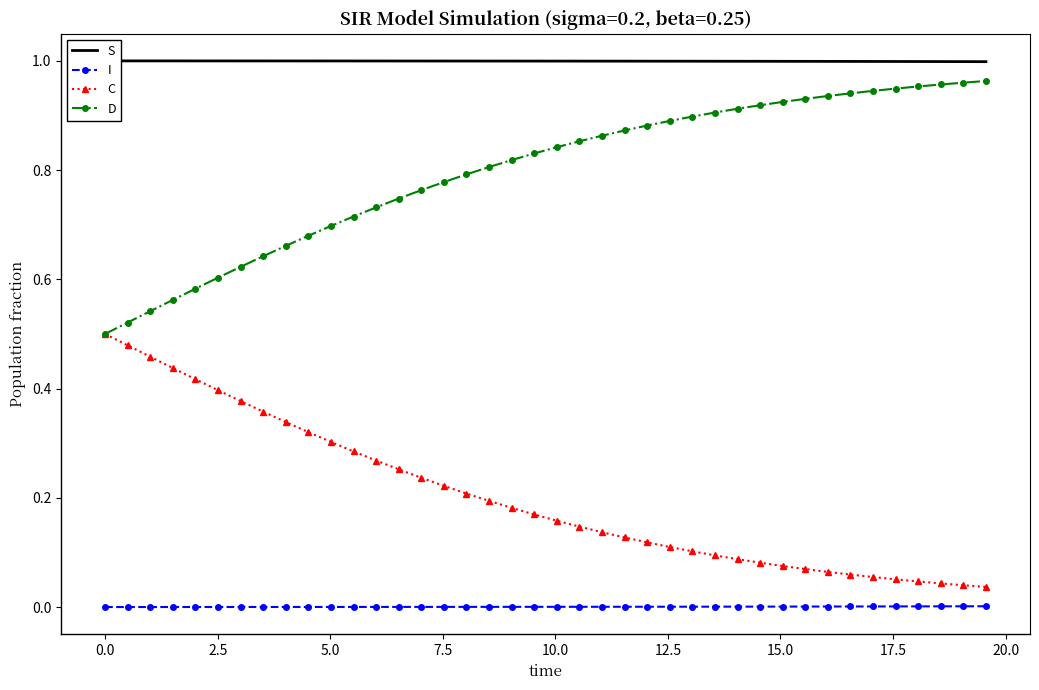

What is the greatest value displayed?

1.0